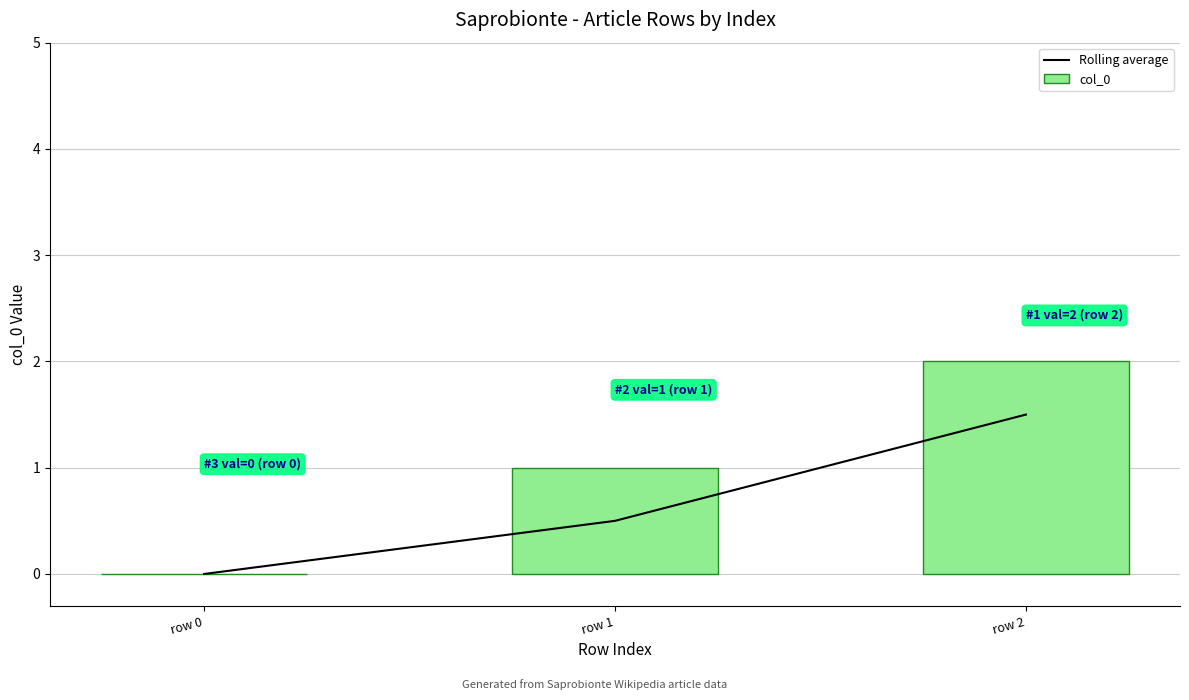

How many categories are shown in the chart?

3